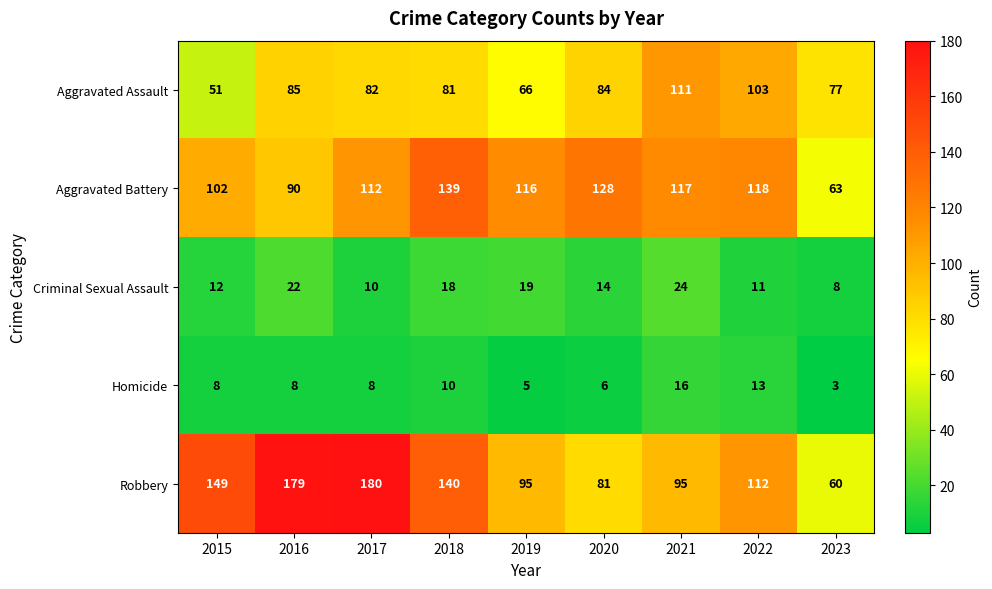

What is the sum of all Robbery values?

1091